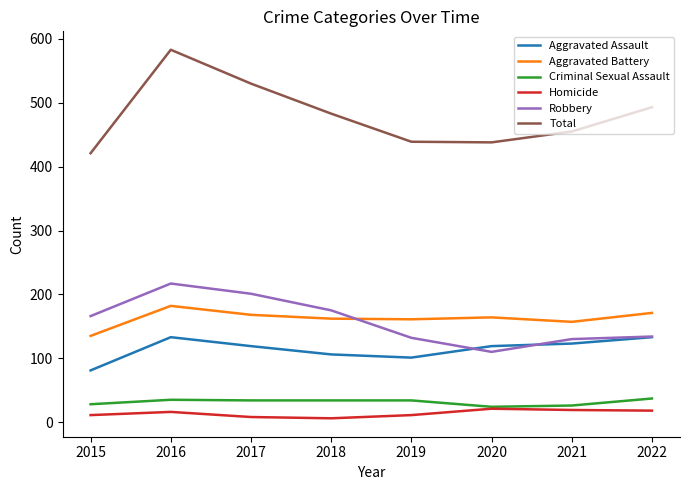

What is the maximum value for Homicide?

21